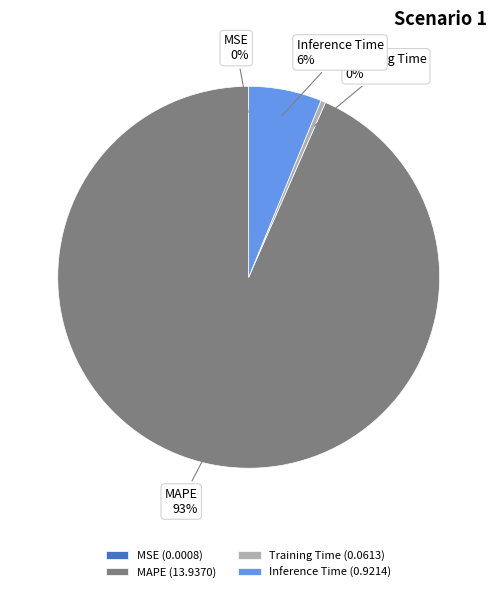

Is there a majority slice in this chart?

Yes